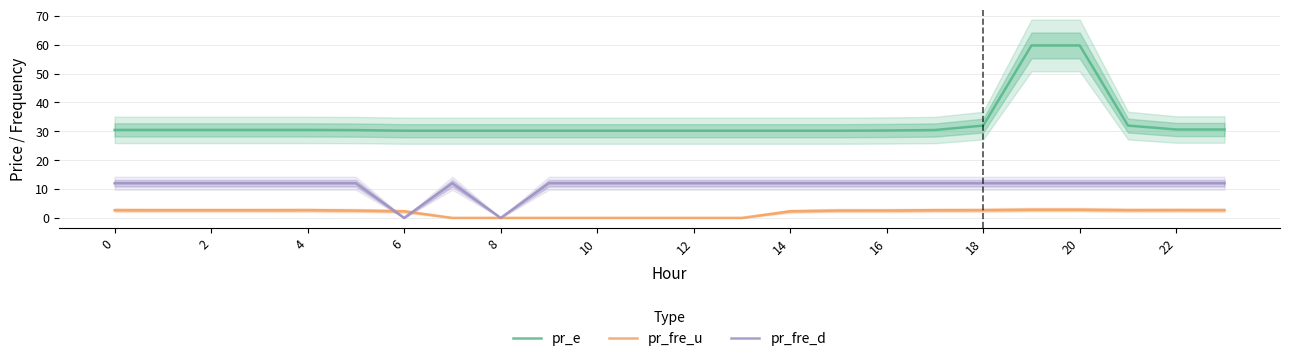

What is the average value of the pr_e series?

32.9